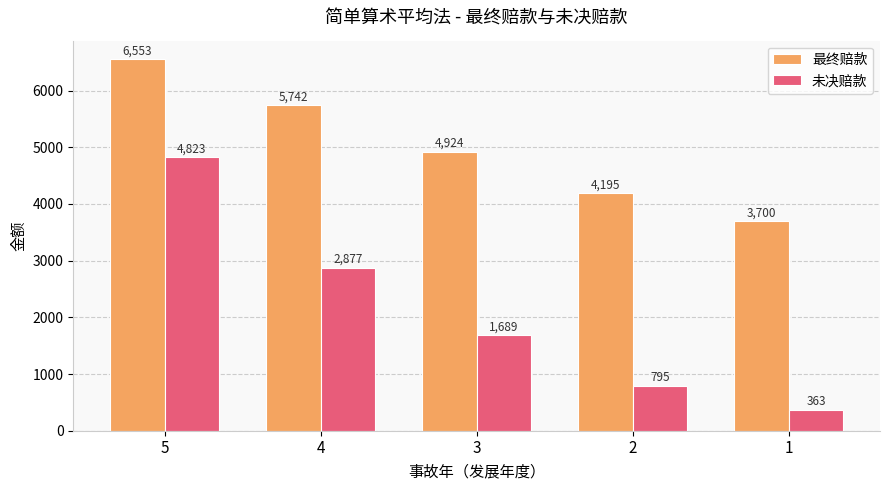

What is the difference between the maximum and second lowest values in the 最终赔款 series?

2358.5